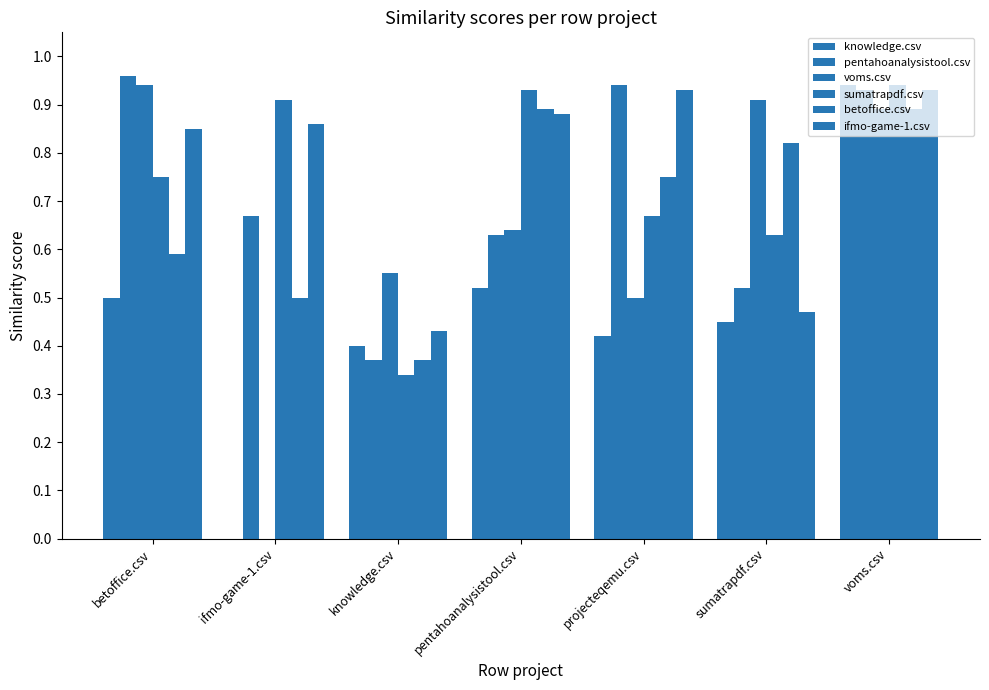

Count the number of data series in this chart.

6